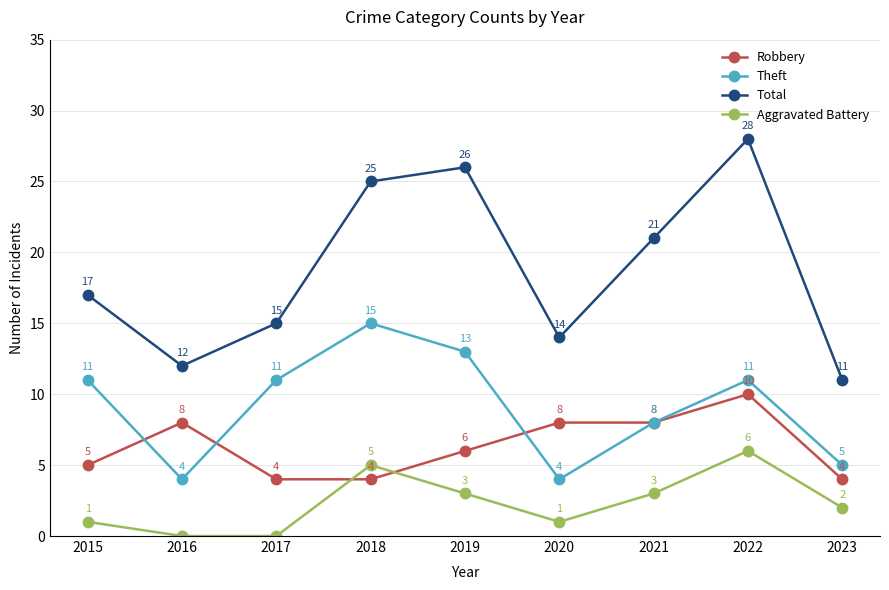

The value of Total at 2019 is 26. True or false?

True